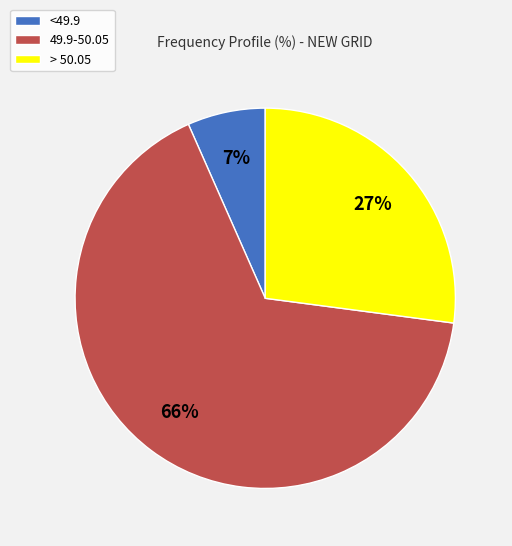

Rank the categories by value from lowest to highest.

<49.9, > 50.05, 49.9-50.05